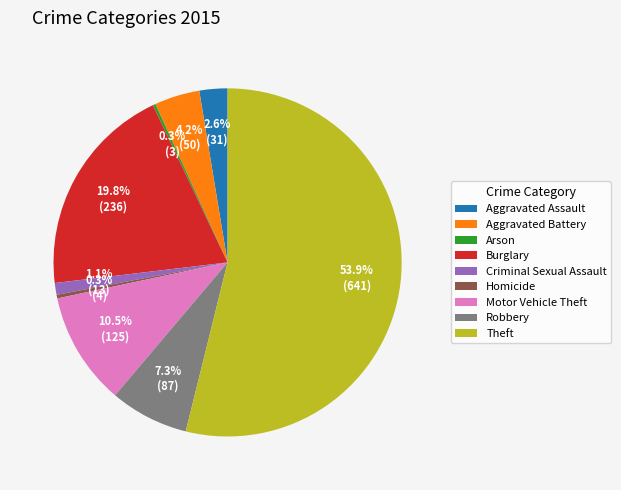

To the nearest percent, what percentage of the pie is Robbery?

7%